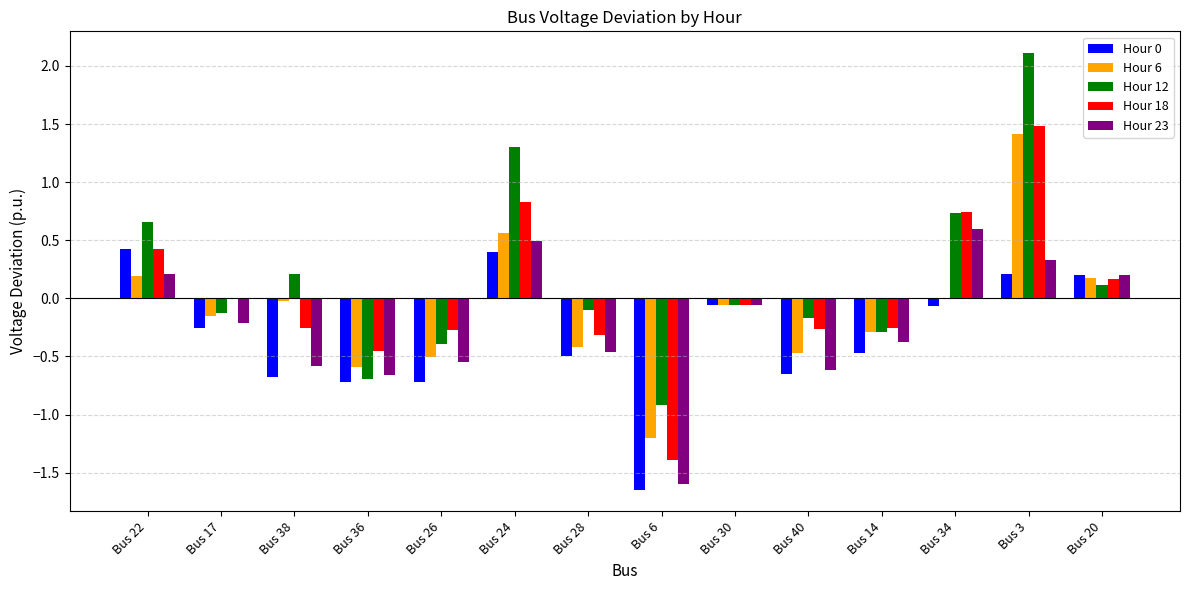

What is the total value across all series at Bus 28?

-1.8